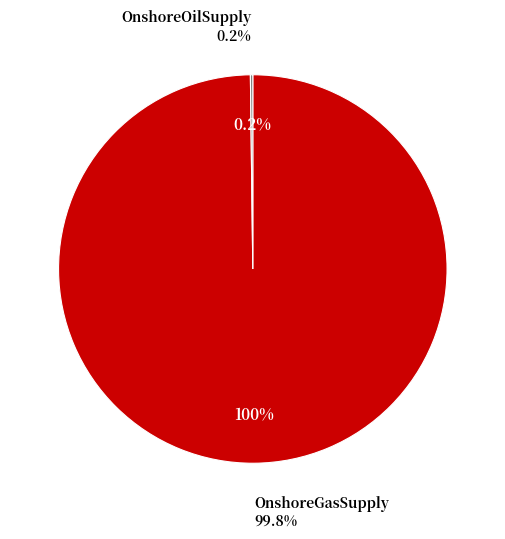

To the nearest percent, what is the difference between the OnshoreOilSupply and OnshoreGasSupply slice percentages?

100%